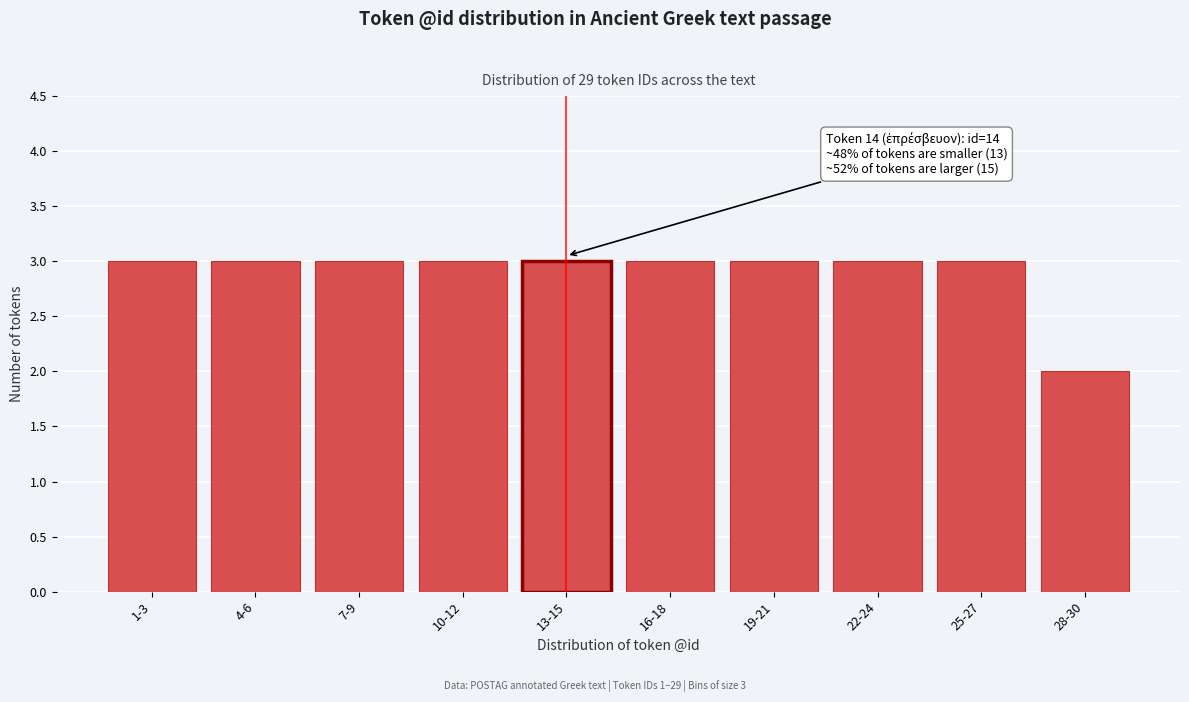

Reading left to right, transcribe all the data shown in this chart.

1-3=3	4-6=3	7-9=3	10-12=3	13-15=3	16-18=3	19-21=3	22-24=3	25-27=3	28-30=2